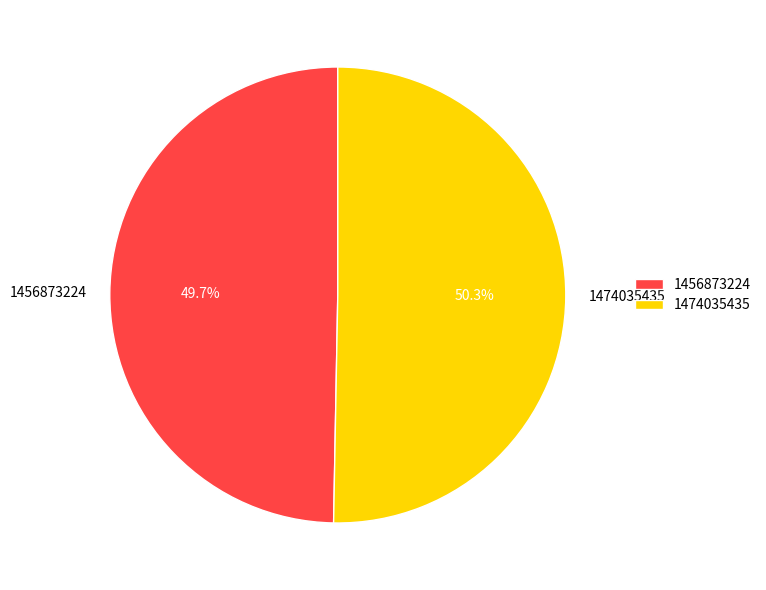

Which has a higher value, 1456873224 or 1474035435?

1474035435